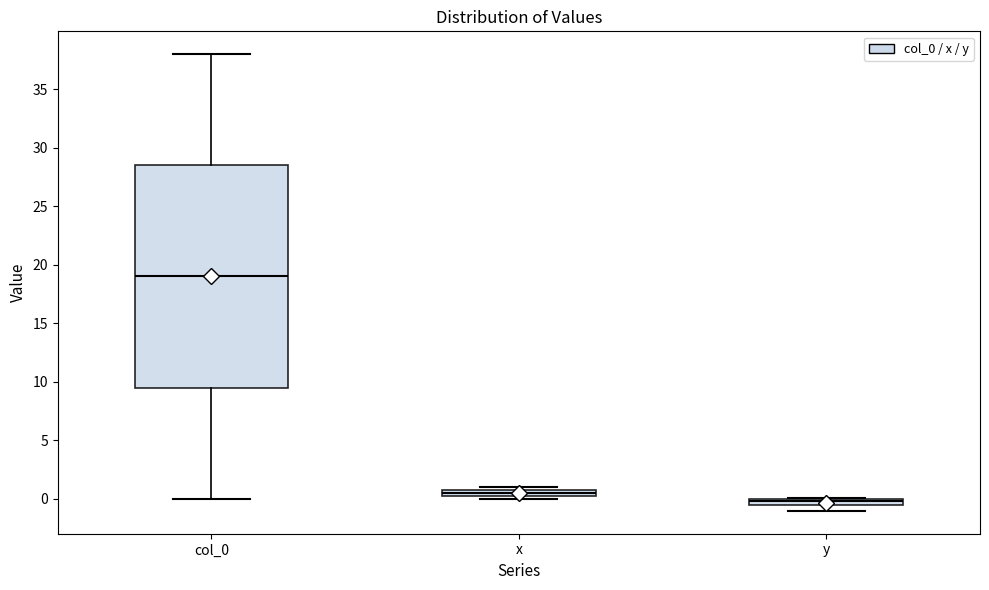

Where is the lower edge of the box for x on the y-axis? The values are not printed on the chart, so give them approximately, as read against the axis.

0.0